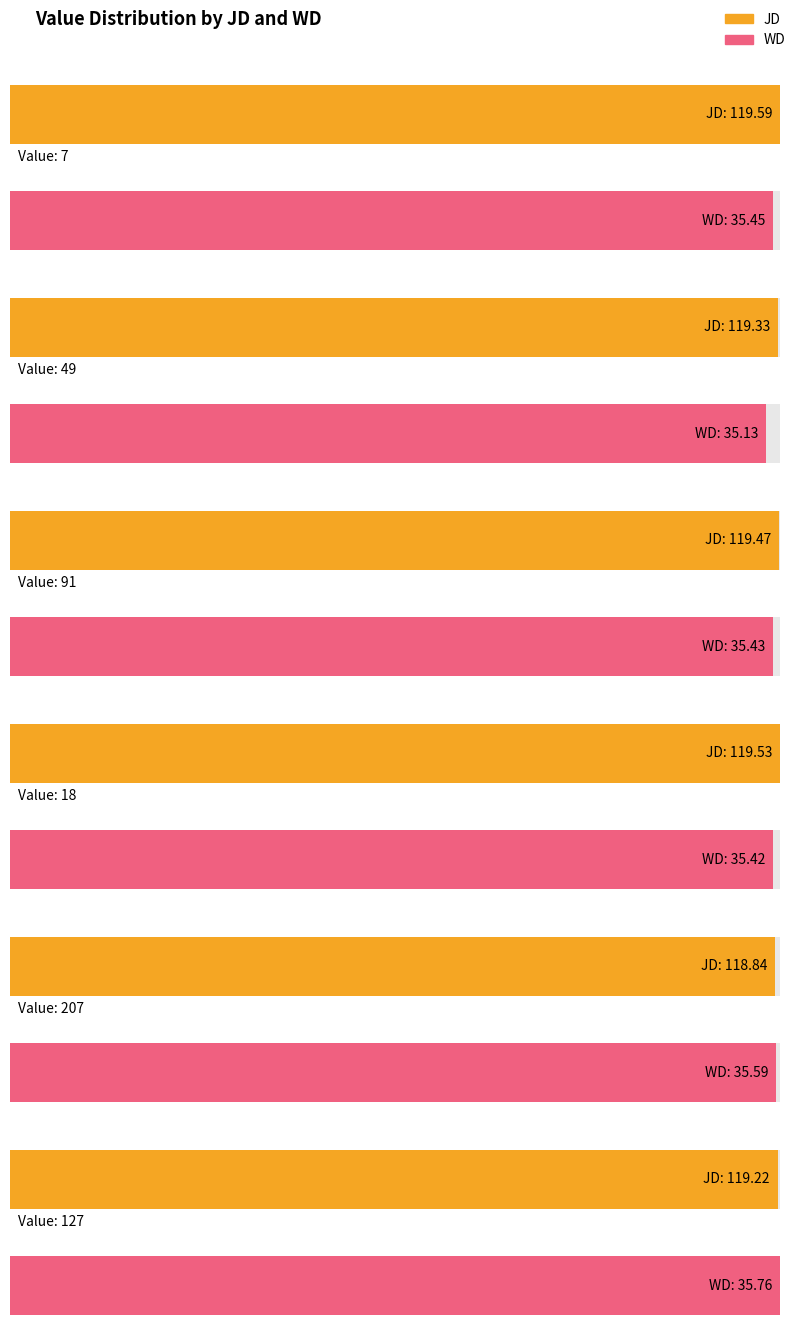

What is the difference between the maximum and minimum values in the JD series?

0.7